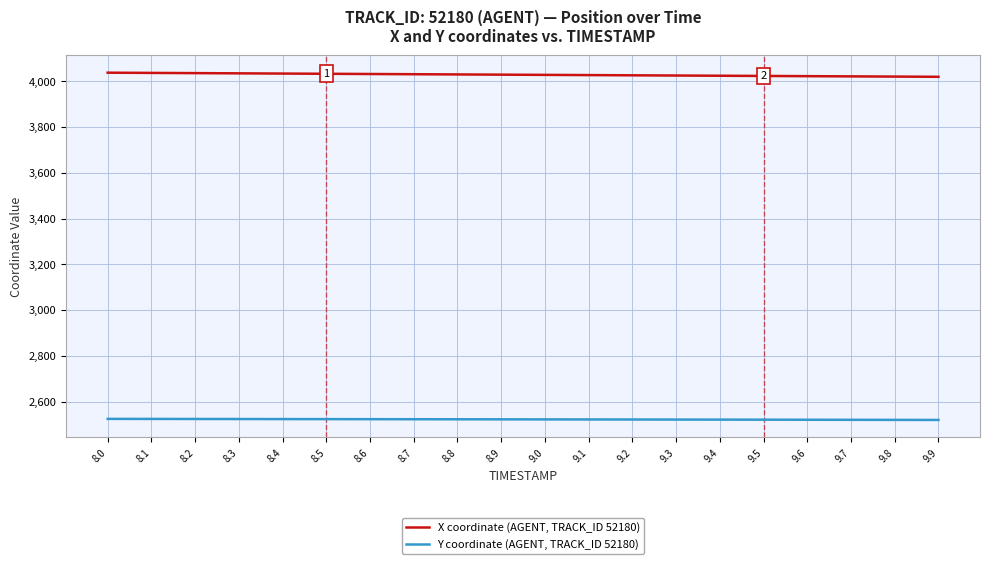

What is the difference between the highest and lowest values at 9.5?

1501.7